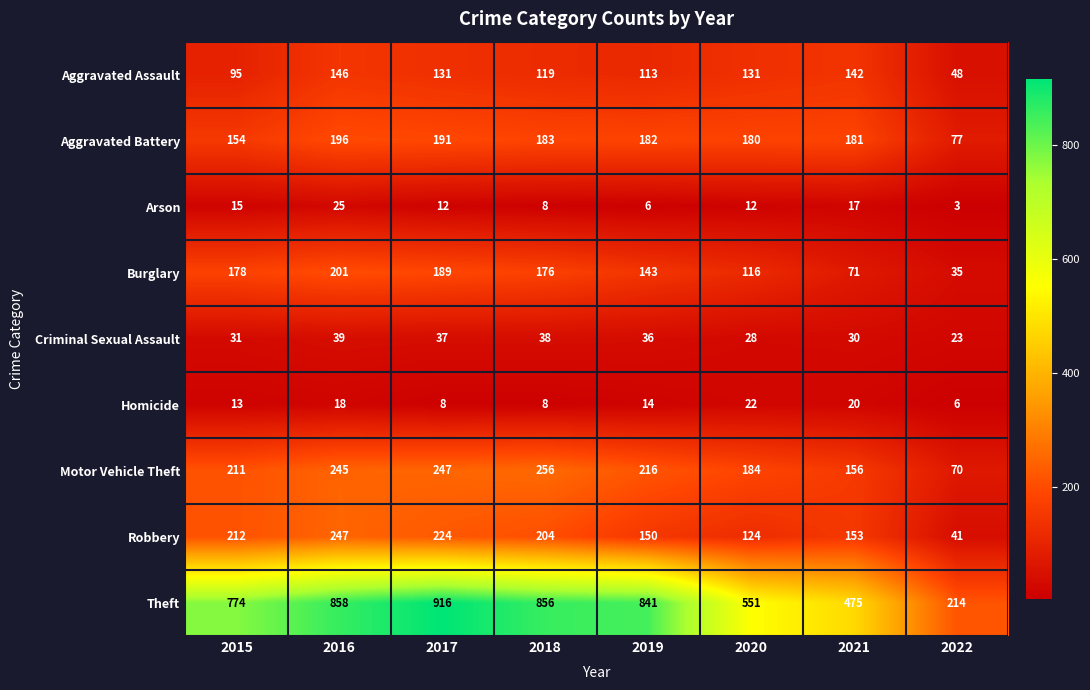

What is the minimum value shown in the chart?

3